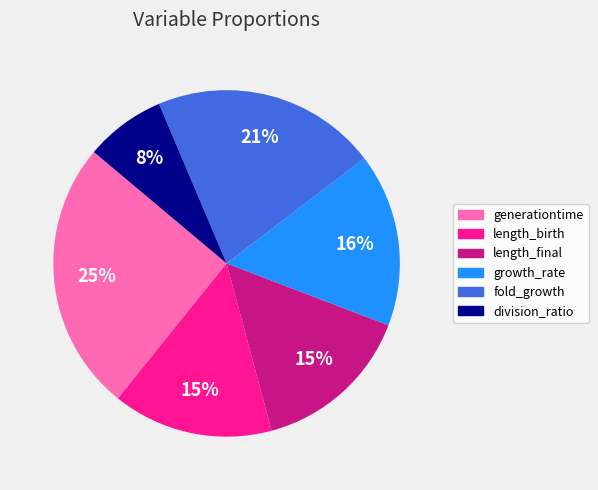

To the nearest percent, what portion does length_birth represent?

15%